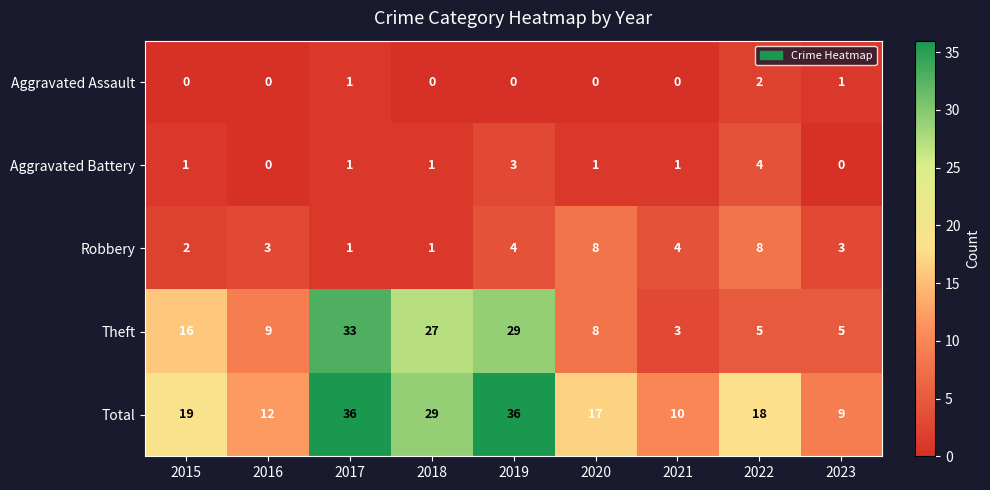

What is the maximum value shown in the chart?

36